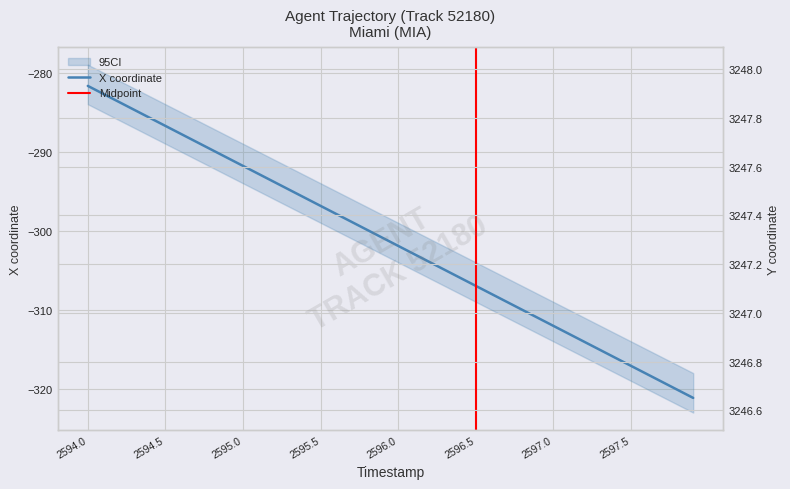

True or false: X has more than 1 interior local peaks.

False